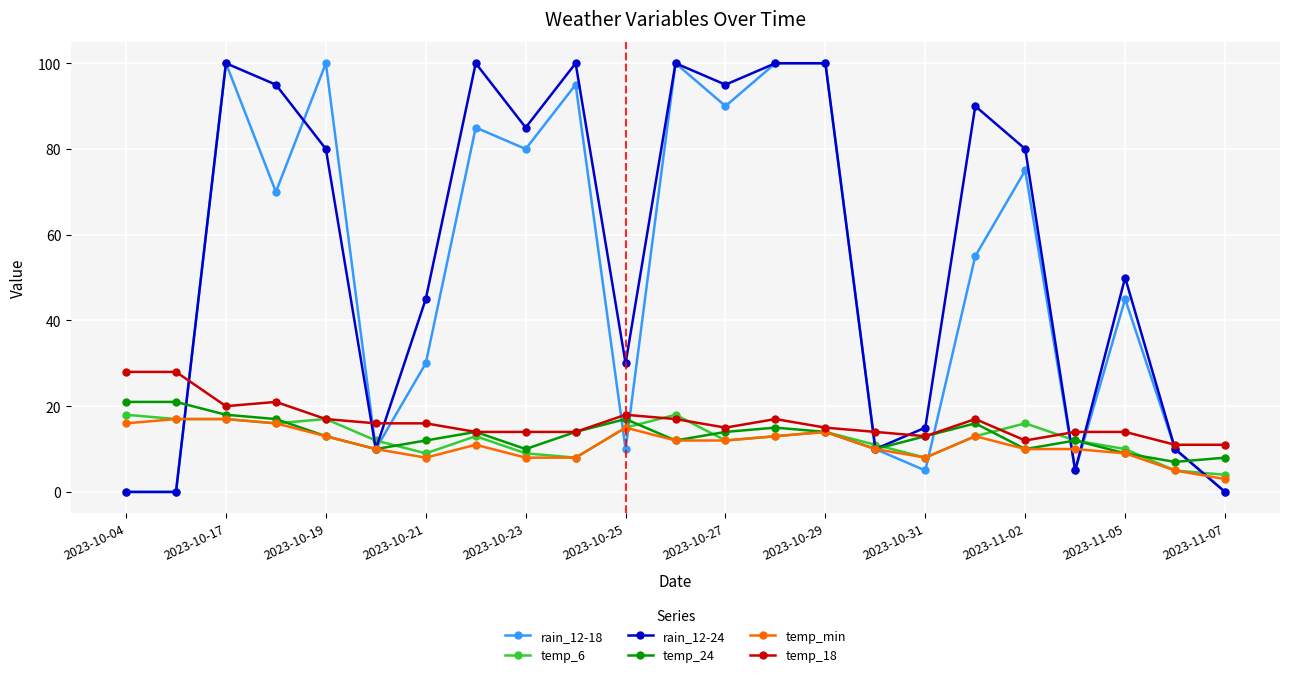

How many data points does each series have?

23